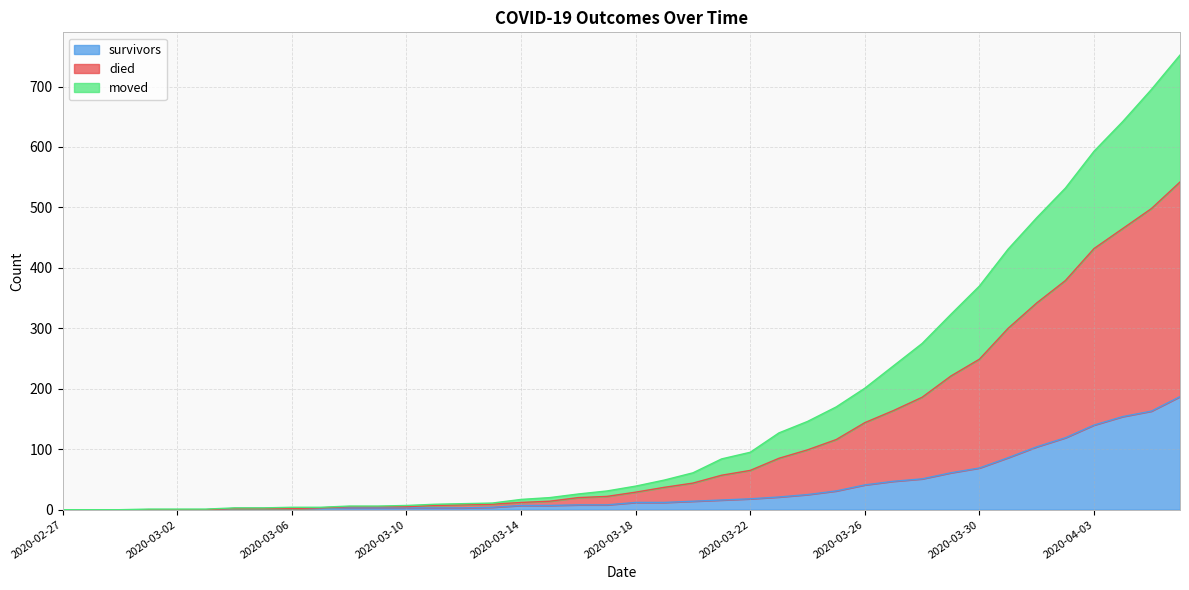

What is the maximum value for survivors?

187